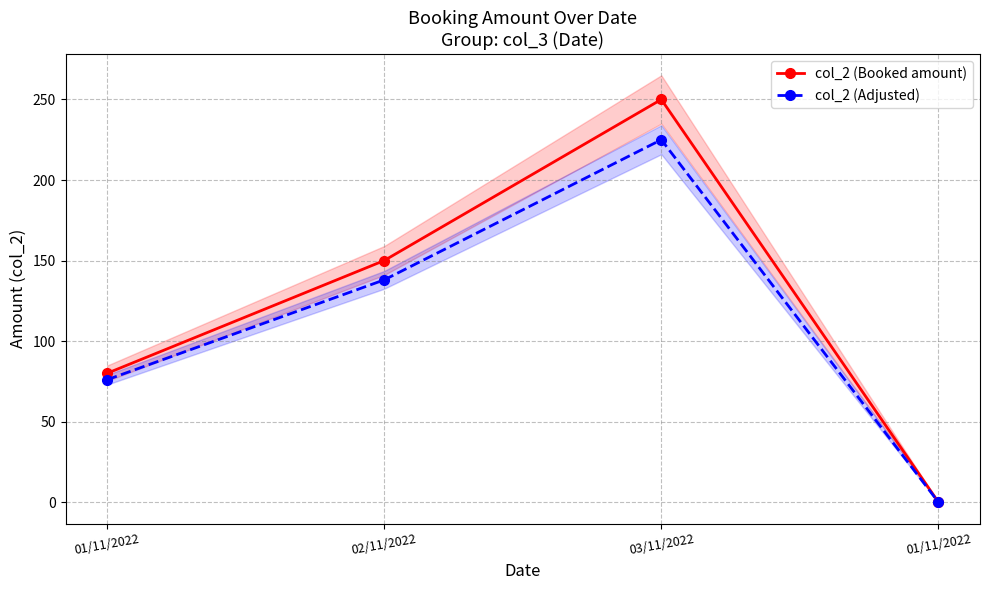

Which series has the widest spread of values?

col_2 (Booked amount)